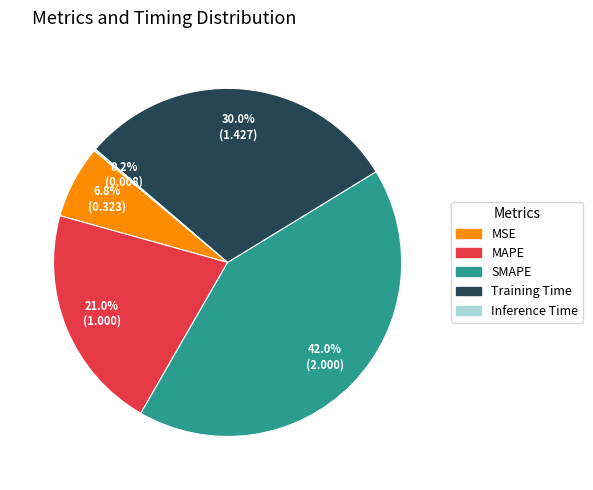

Which has a higher value, MSE or SMAPE?

SMAPE